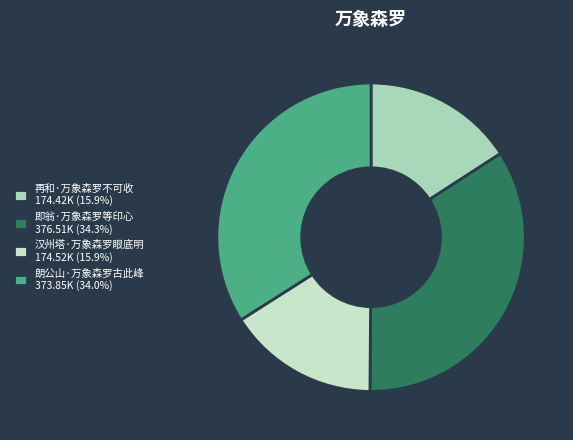

To the nearest percent, what percentage of the pie is 即翁·万象森罗等印心?

34%